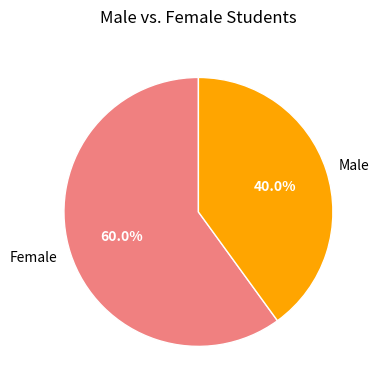

Do Male and Female together represent more than half of the pie?

Yes